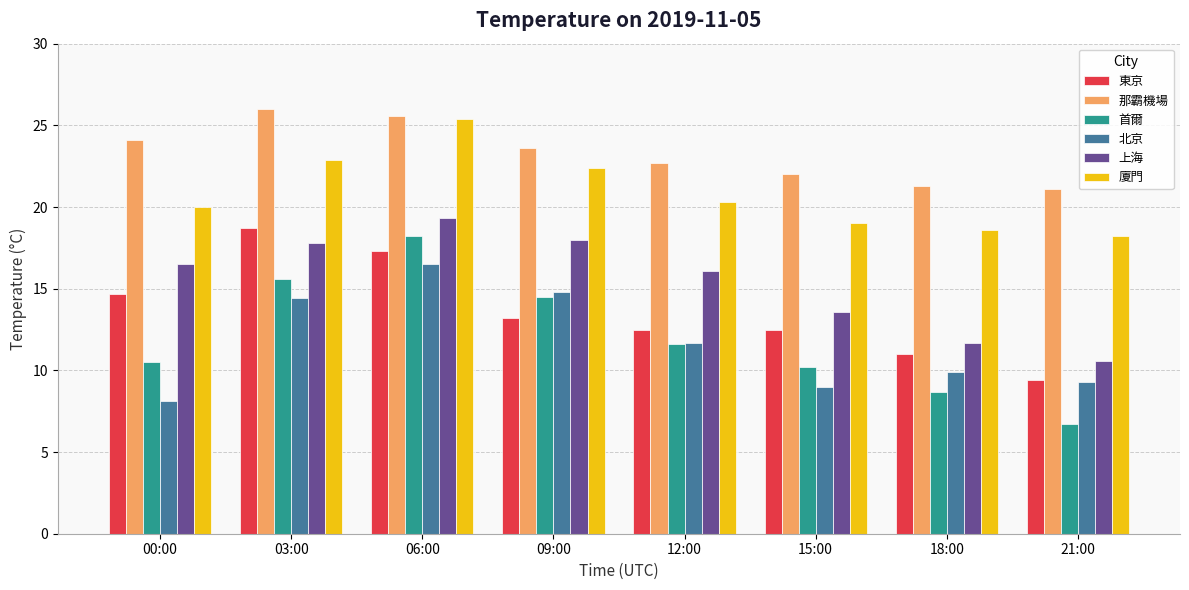

Which series has the largest range (max minus min)?

首爾